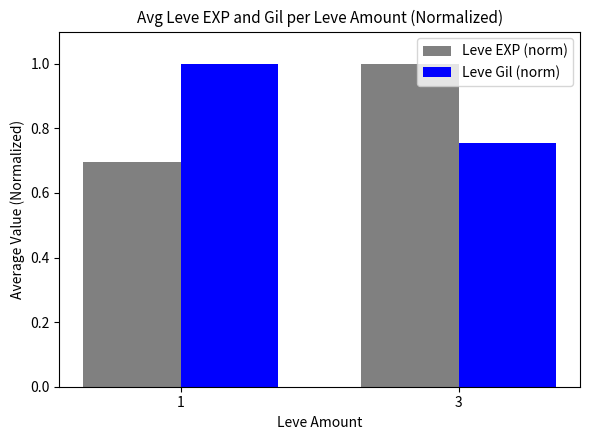

Rank the series at 3 from highest to lowest value.

Leve EXP (norm), Leve Gil (norm)